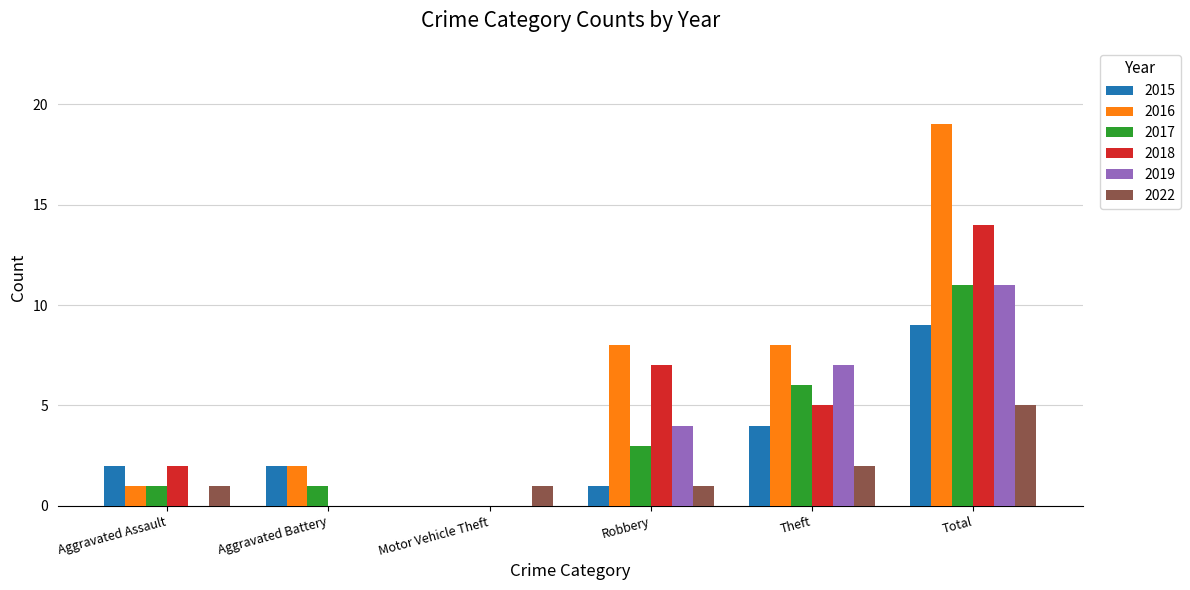

The 2016 series shows -10 at Motor Vehicle Theft. True or false?

False